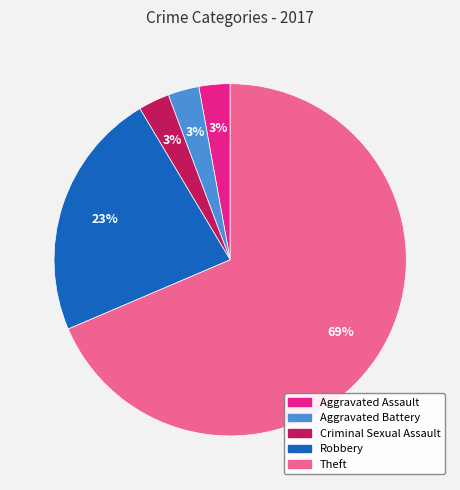

Is it true that Aggravated Assault is 3% of the pie?

True